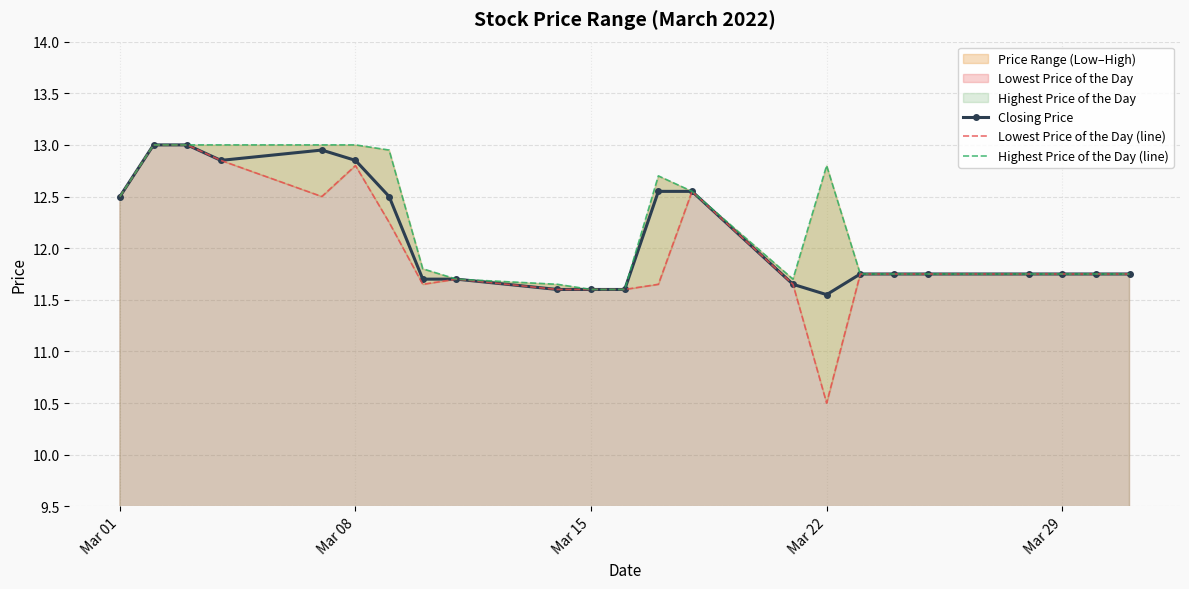

What is the maximum value for Closing Price?

13.0